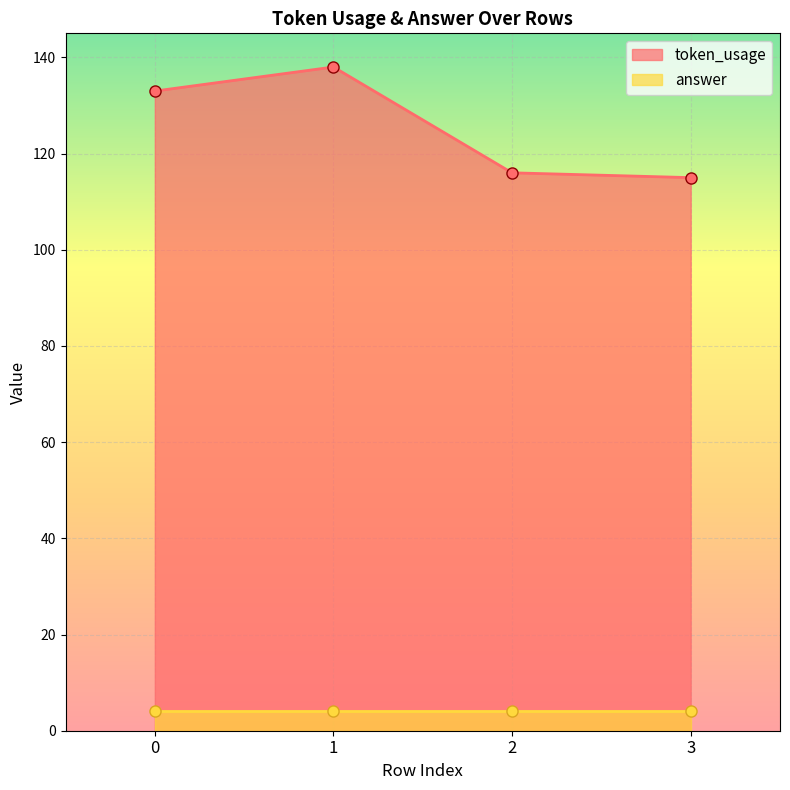

Reading left to right, extract all data points from this chart.

133	138	116	115